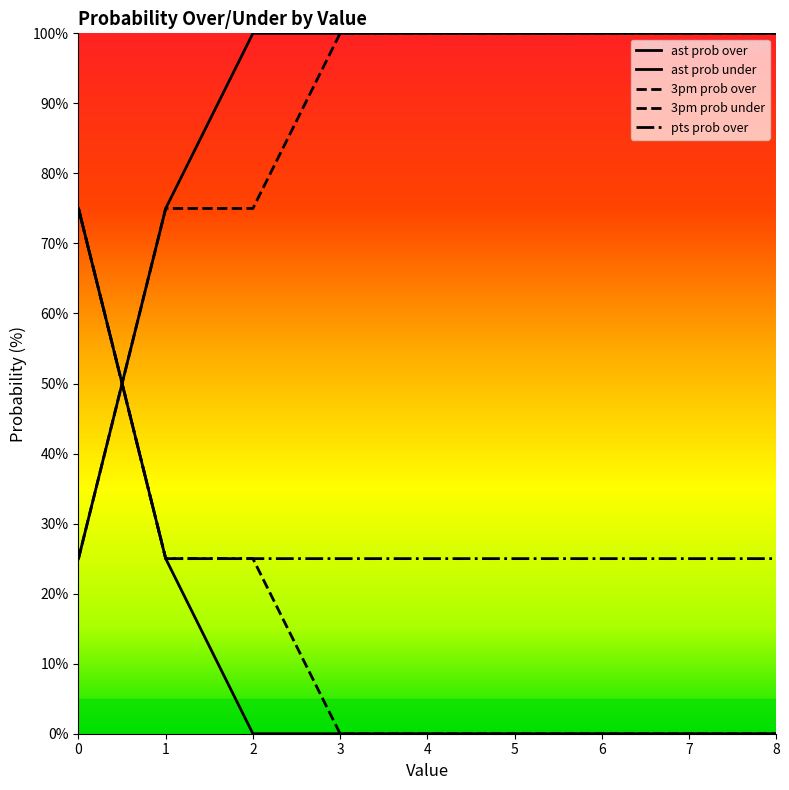

How many series are shown in this chart?

5